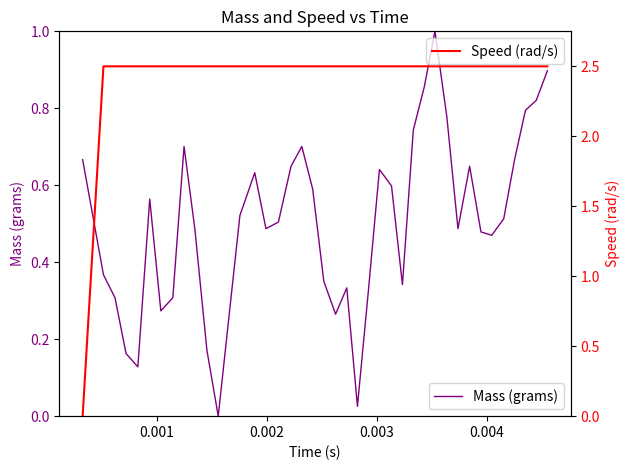

What is the highest value of the Mass (grams) series?

1.0